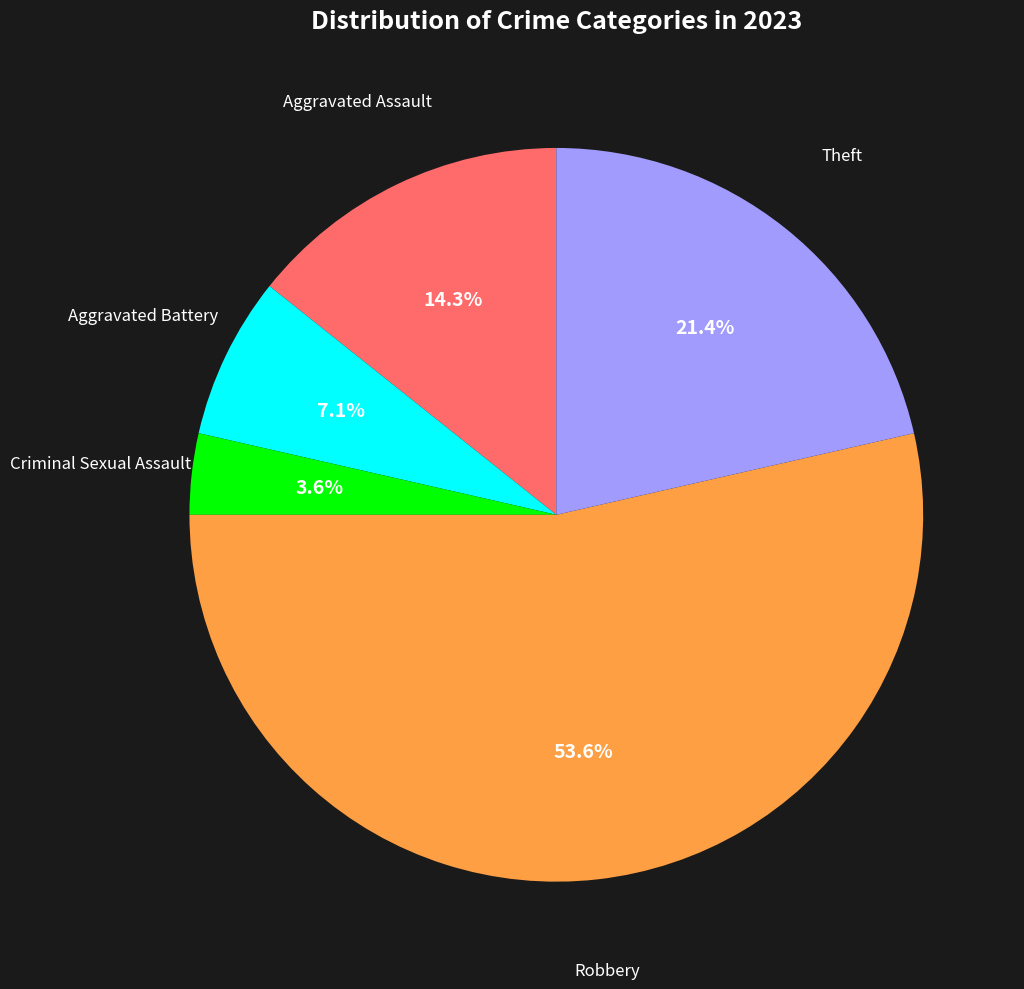

Is there any slice that represents more than half of the pie?

Yes